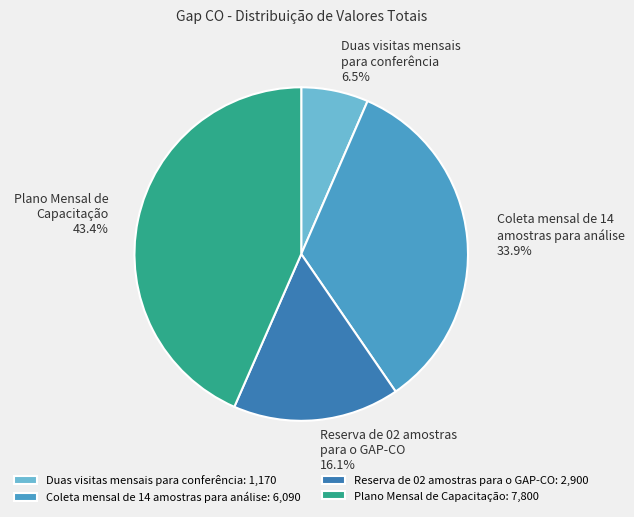

What percentage is NOT represented by Plano Mensal de Capacitação?

56.6%